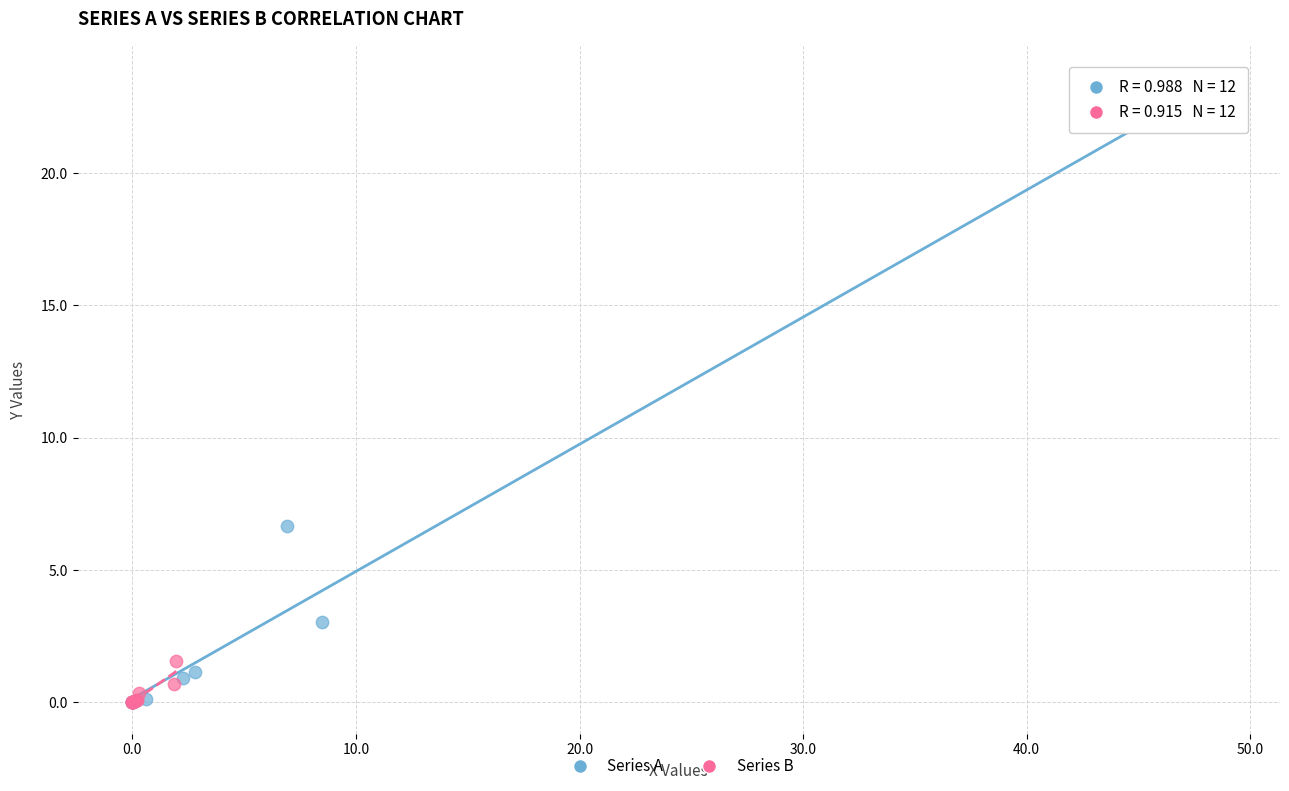

What are all the series names shown in the legend?

Series A, Series B